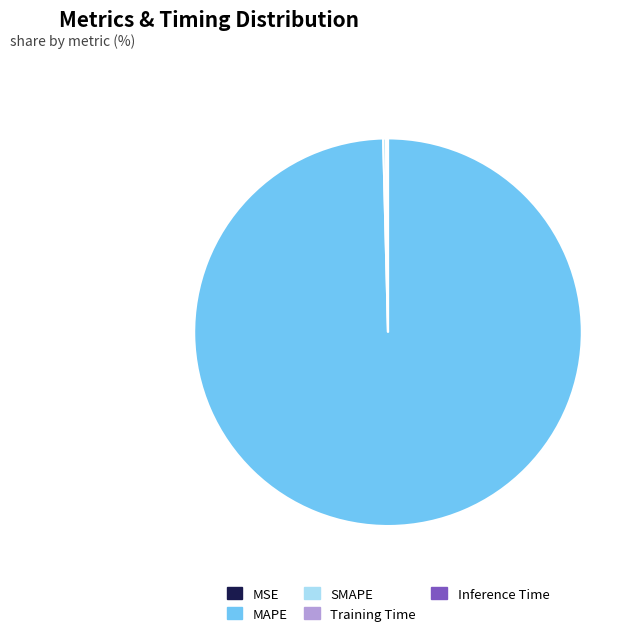

Is it true that MAPE is 100% of the pie?

True